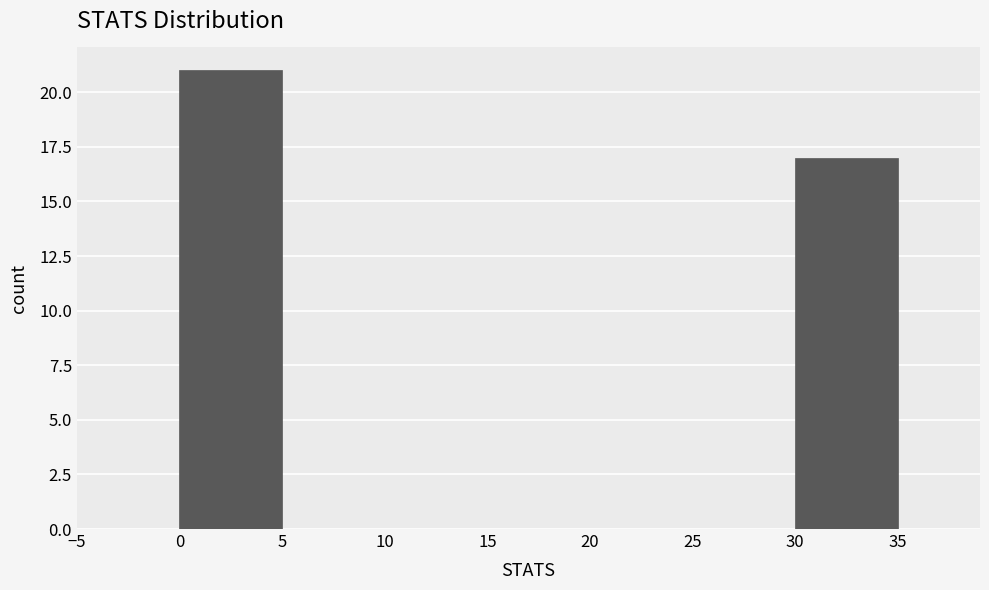

How tall is the bar that spans 30 to 35 on the x-axis? The values are not printed on the chart, so give them approximately, as read against the axis.

17